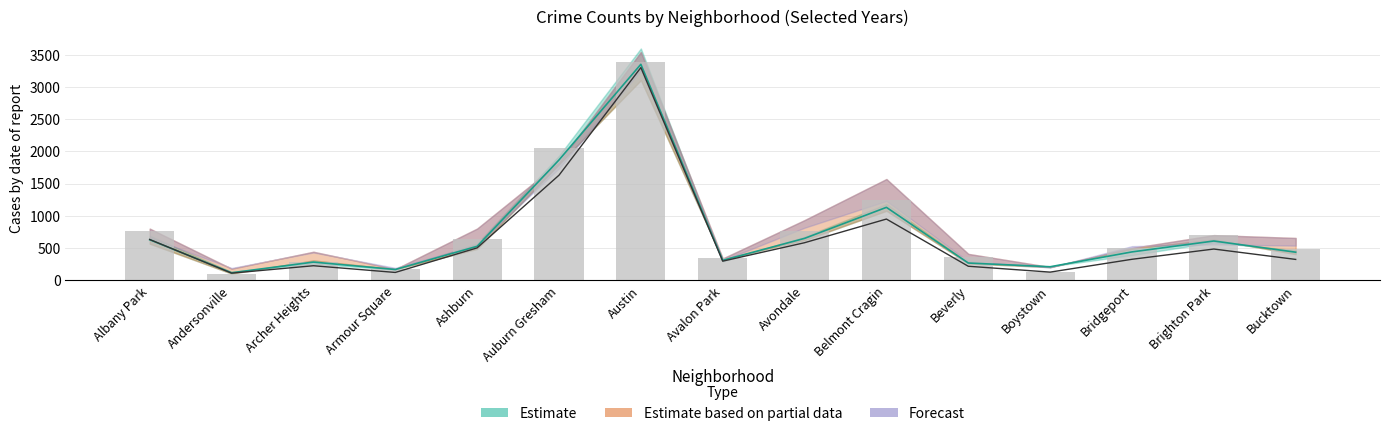

The chart shows a value of 430 at Archer Heights. True or false?

False